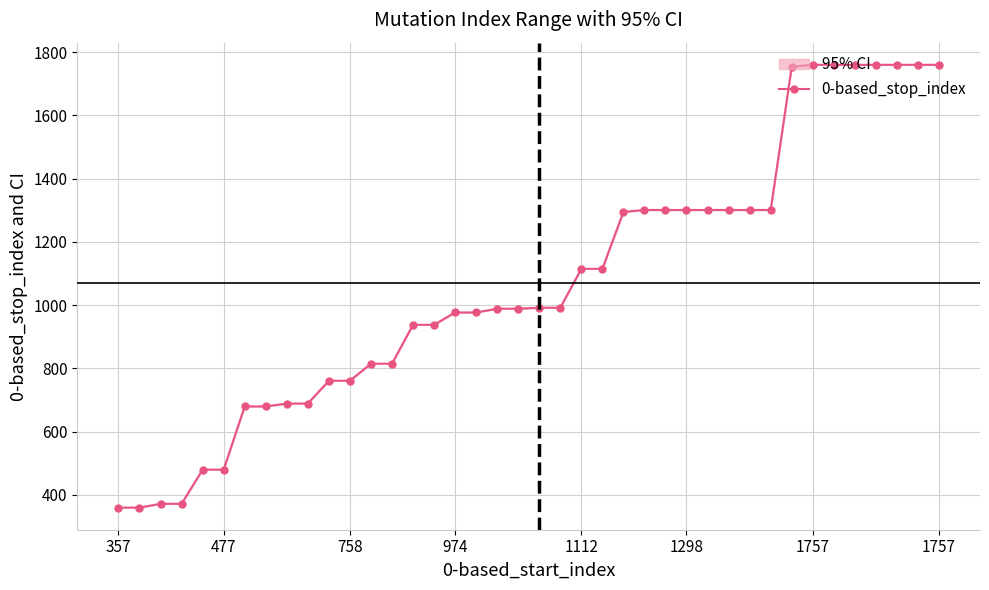

What is the difference between the values at 34 and 8?

1071